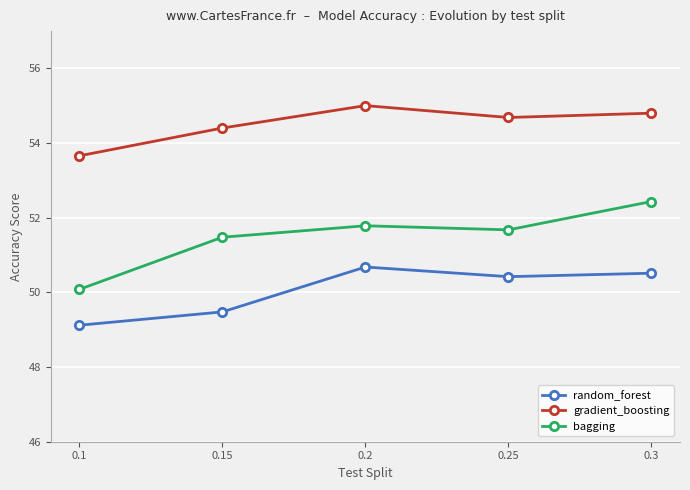

Is it true that gradient_boosting equals 86.7 at 0.3?

False